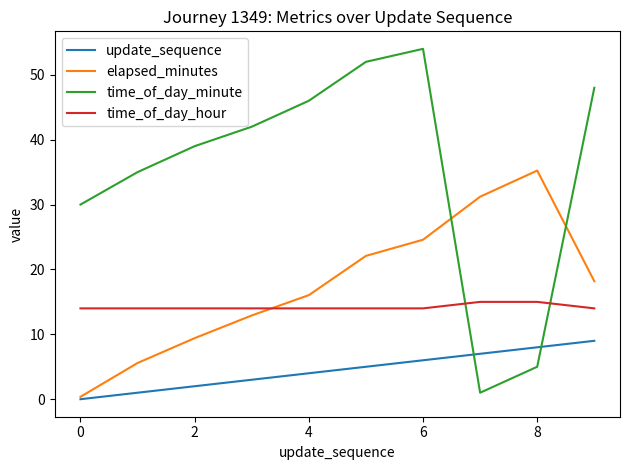

What is the sum of all time_of_day_minute values?

352.0